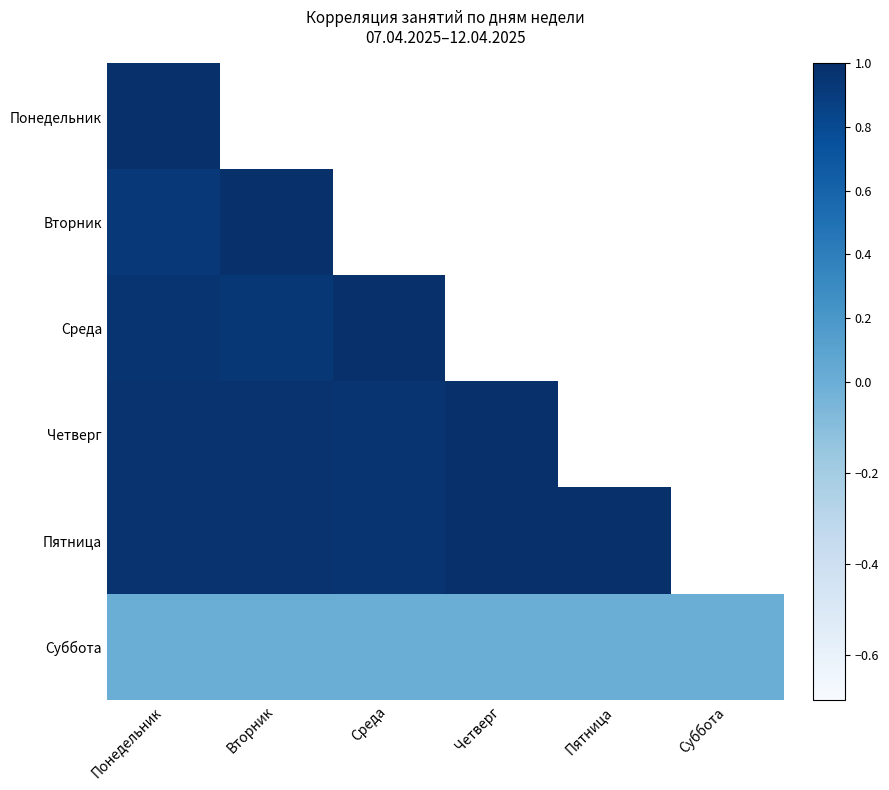

At which category does the chart reach its minimum across all series?

Понедельник